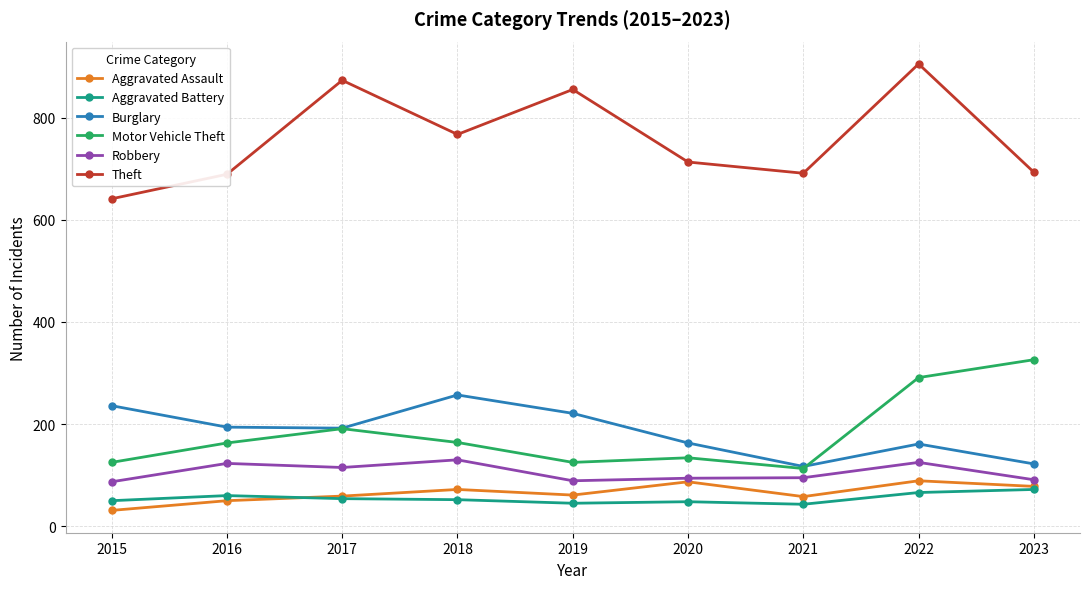

What is the approximate value of Robbery at 2017, to the nearest 10?

120